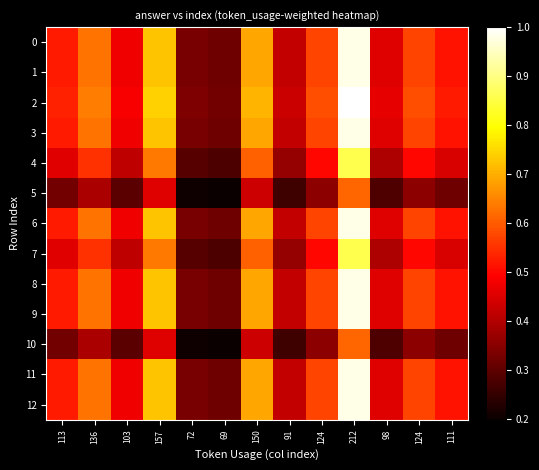

List the series in order of their peak value, lowest first.

5, 10, 4, 7, 0, 1, 3, 6, 8, 9, 11, 12, 2